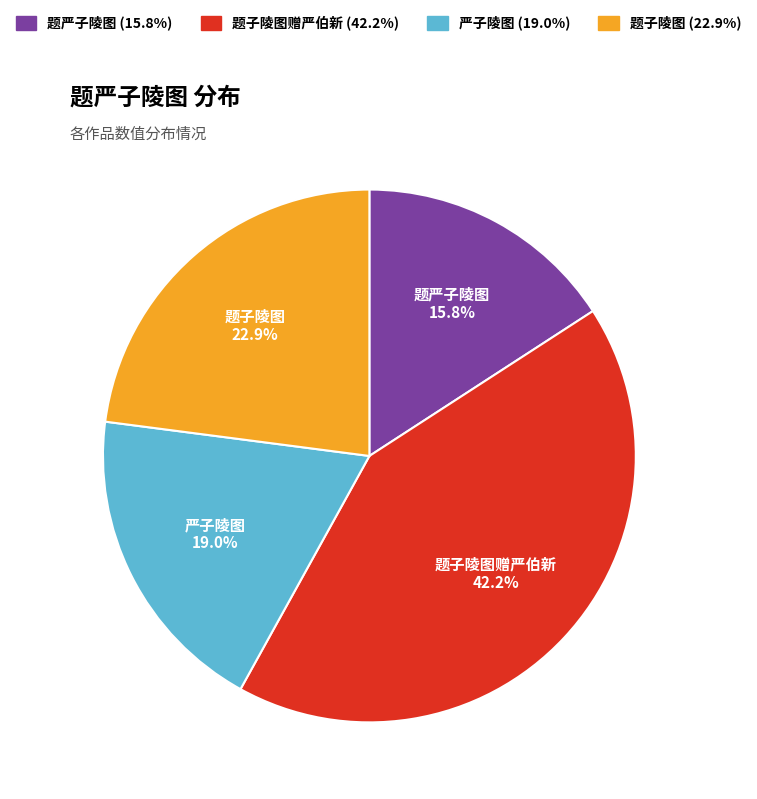

Does 题严子陵图 account for over 50% of the chart?

No